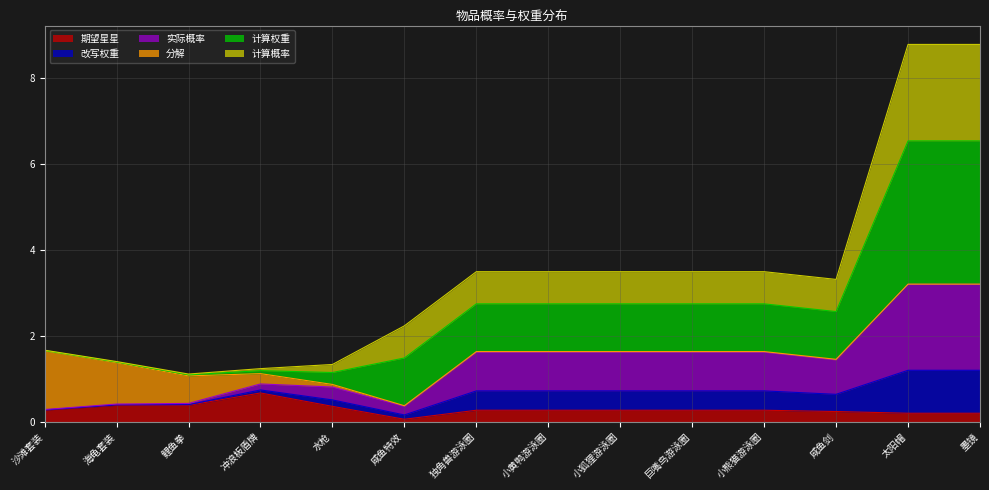

At which label does 期望星星 reach its peak?

冲浪板盾牌